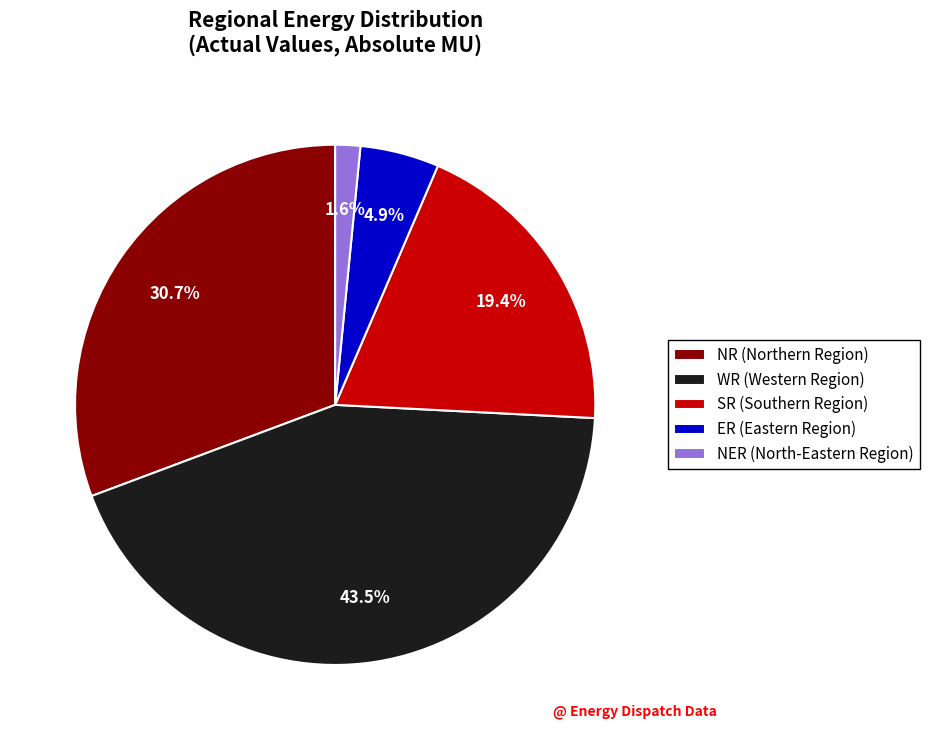

Between NR (Northern Region) and SR (Southern Region), which is larger?

NR (Northern Region)